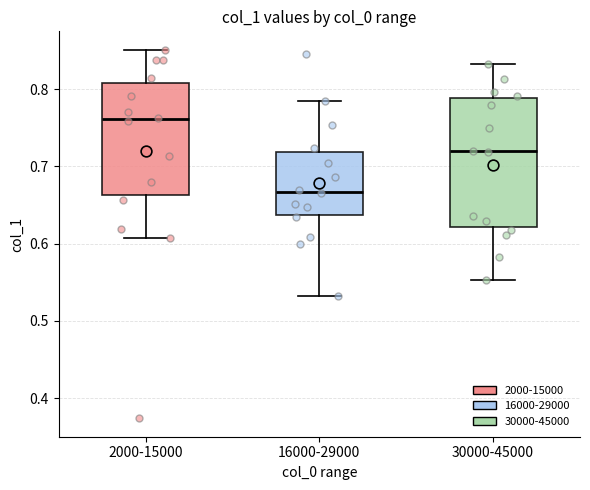

Where is the upper edge of the box for 30000-45000 on the y-axis? The values are not printed on the chart, so give them approximately, as read against the axis.

0.79